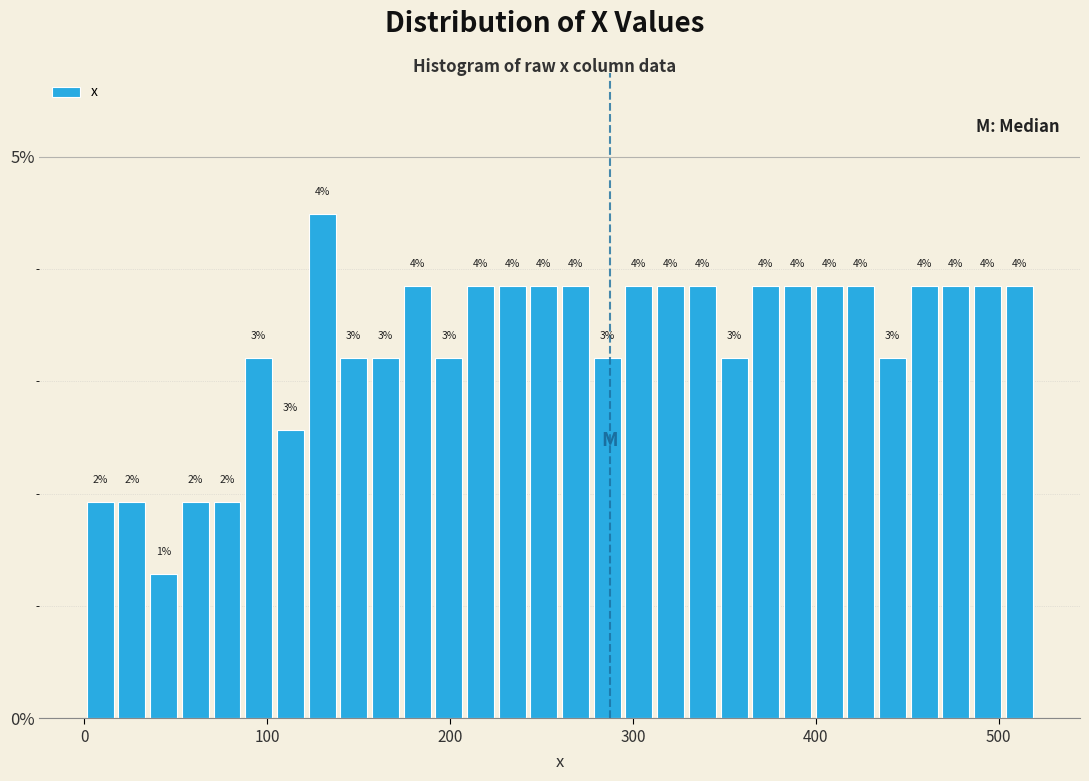

Around what value on the x-axis is the tallest bar? Give the approximate position of its centre, as read against the axis.

130